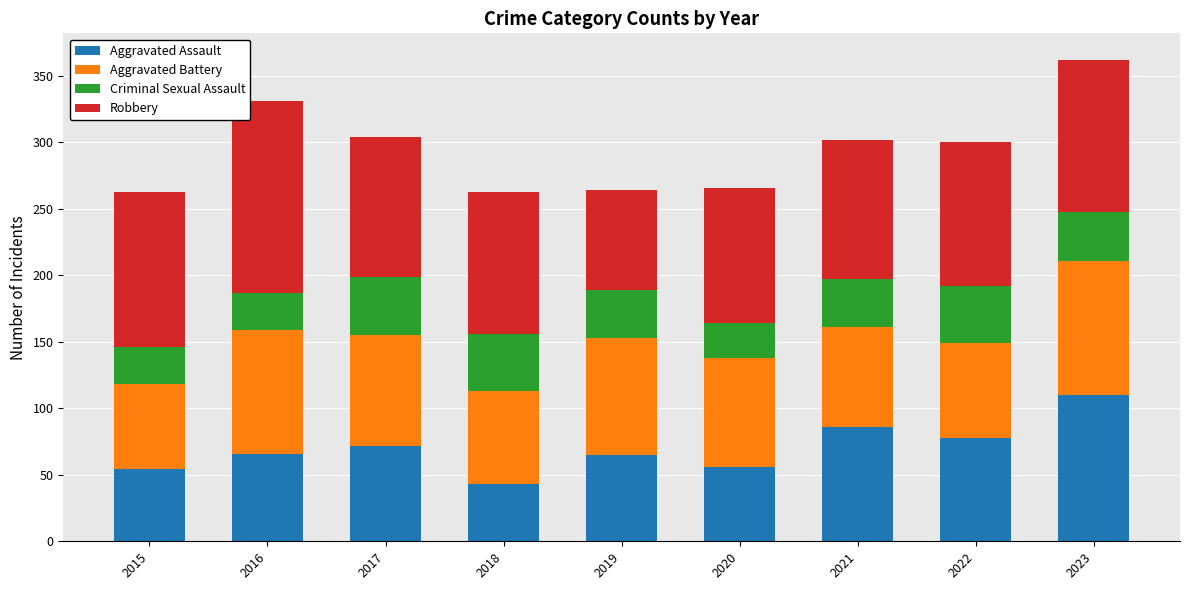

The Aggravated Assault series shows 40 at 2022. True or false?

False